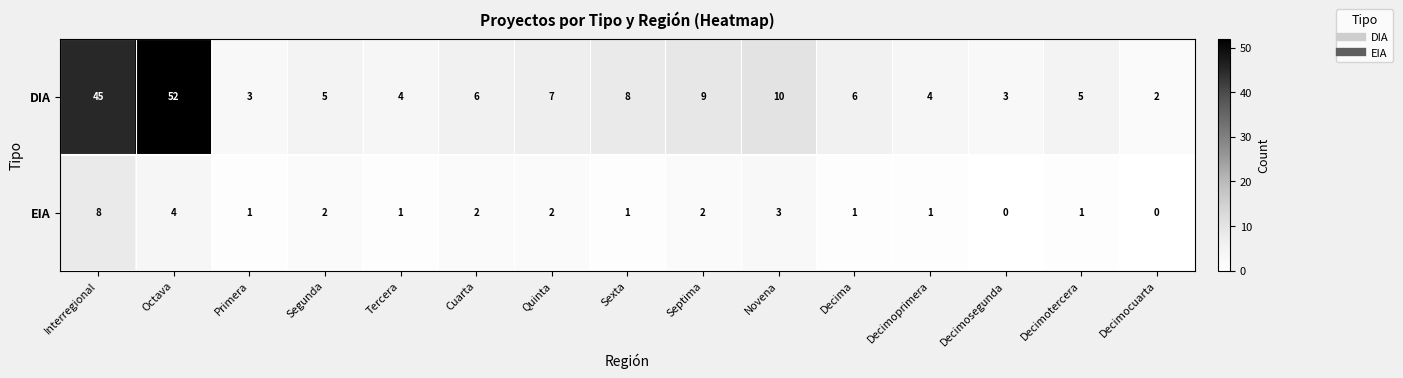

What is the sum of the EIA values at Interregional and Octava?

12